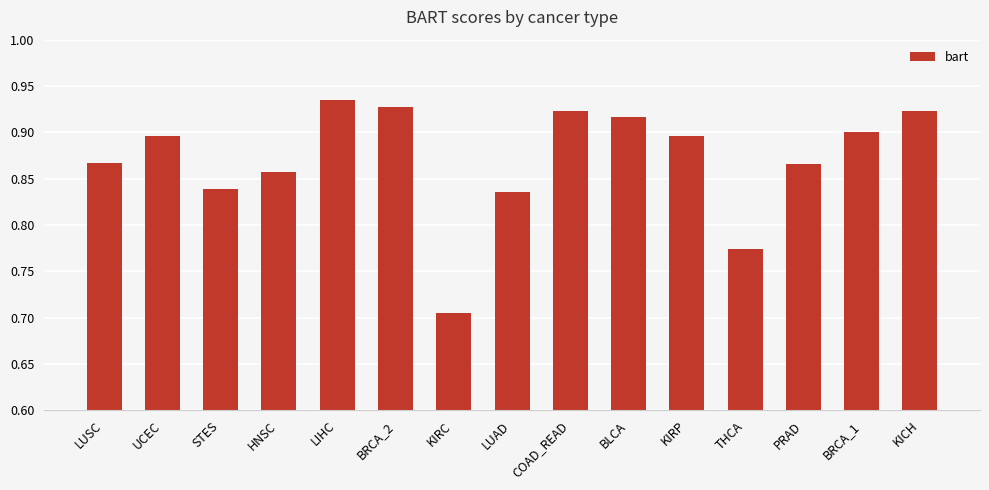

What is the sum of the values at BRCA_2 and COAD_READ?

1.9